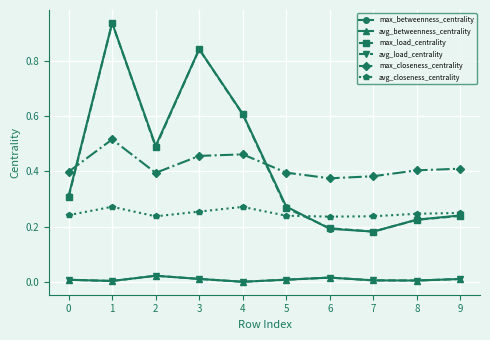

Does the chart have visible grid lines?

Yes